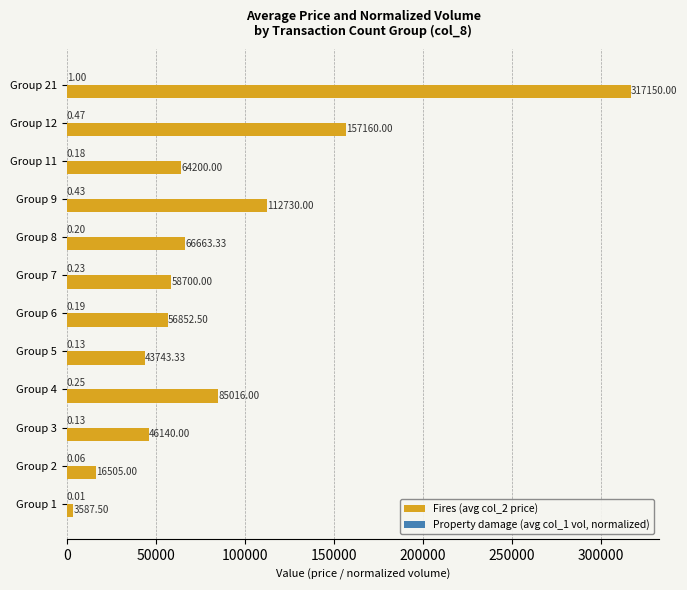

At which category is the sum across all series the highest?

Group 21